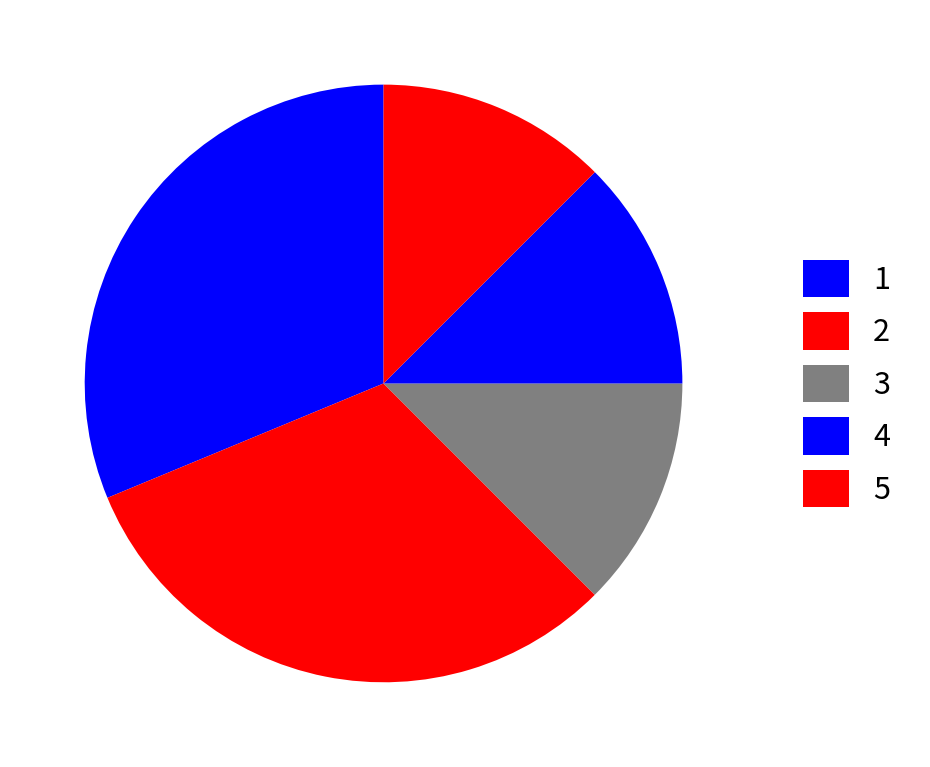

What percentage do 3 and 4 together represent?

37.5%